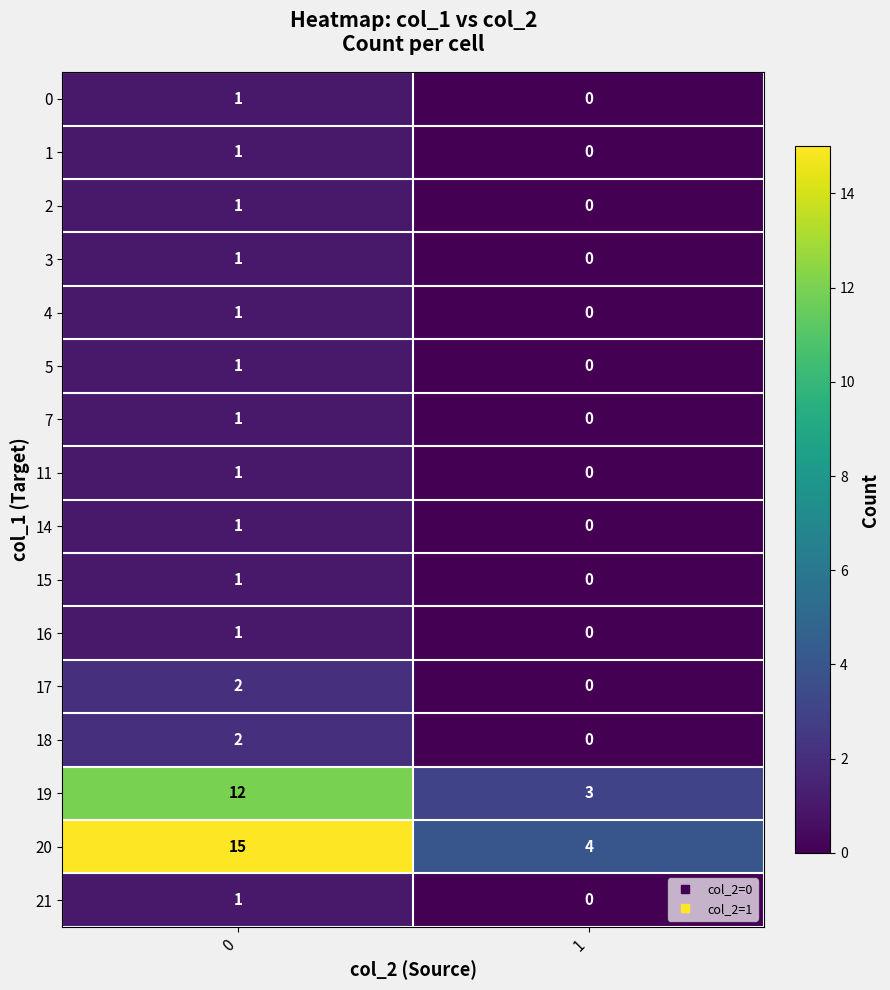

What is the spread (max minus min) of values at 1?

4